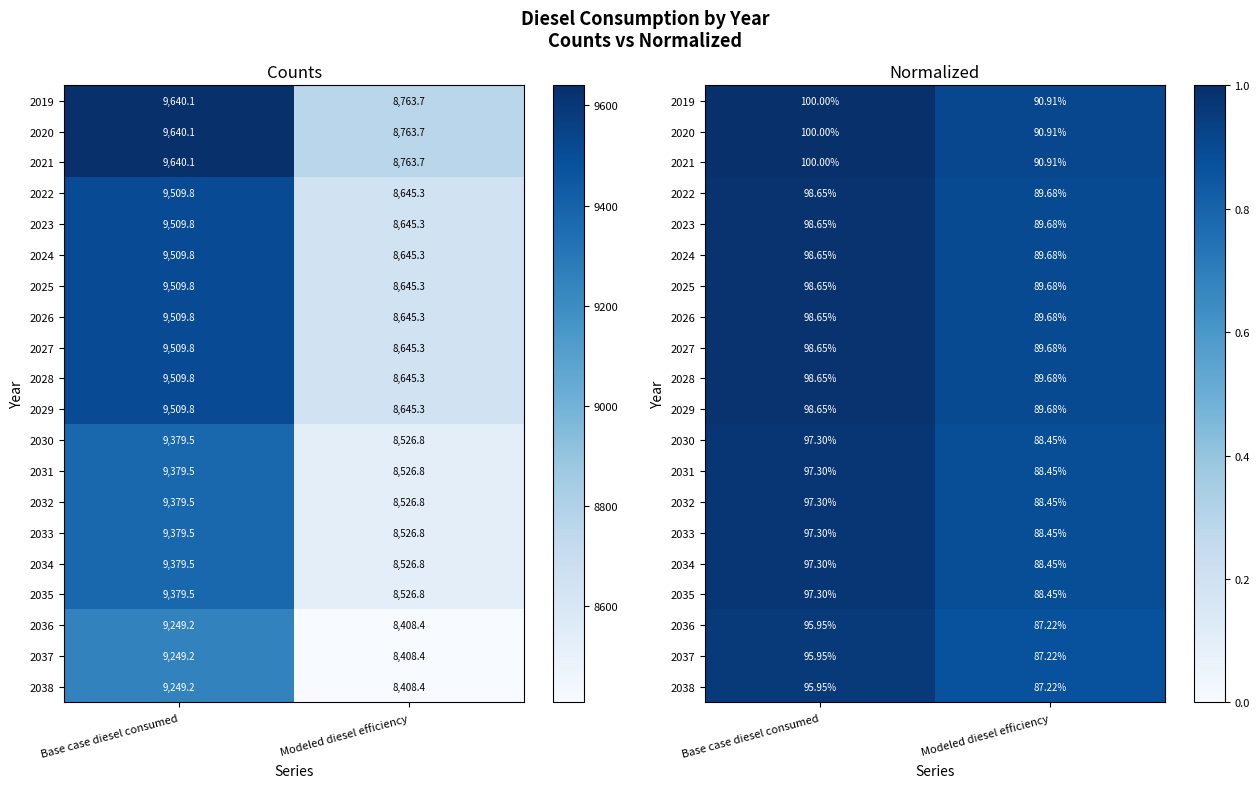

What is the total value across all series at Modeled diesel efficiency?

17.8